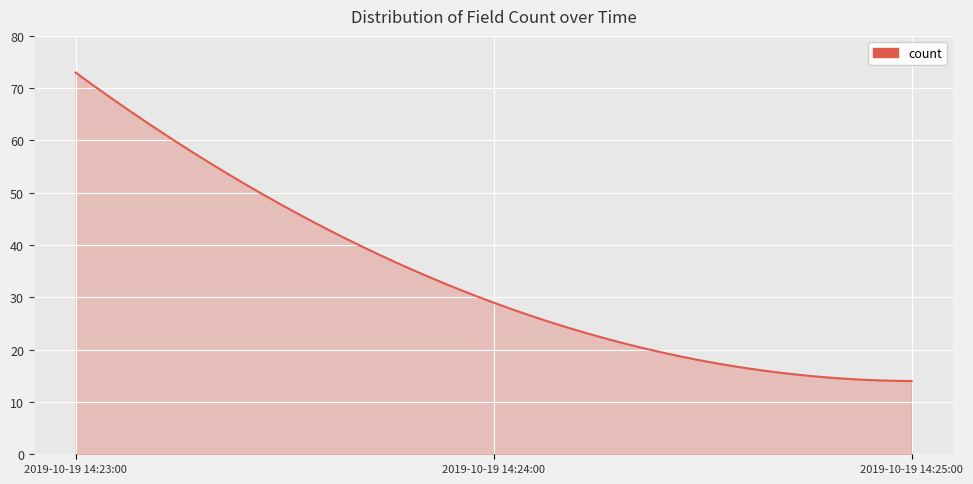

What is the greatest value displayed?

73.0